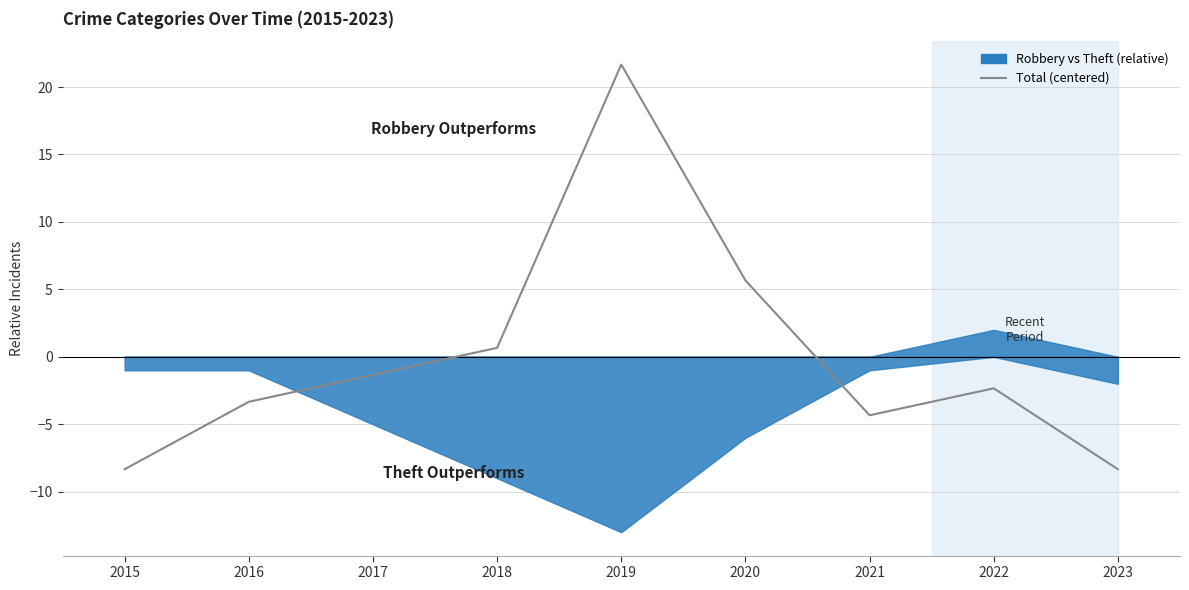

What is the sum of the values at 2018 and 2019?

22.3